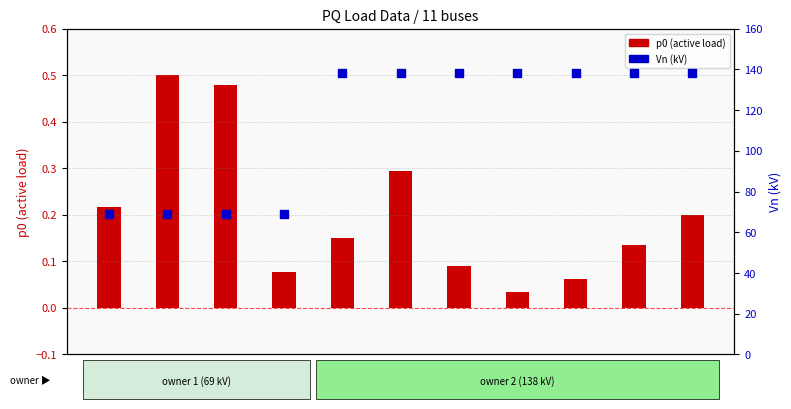

What is the ratio of the value at PQ_7 to the value at PQ_3?

2.0